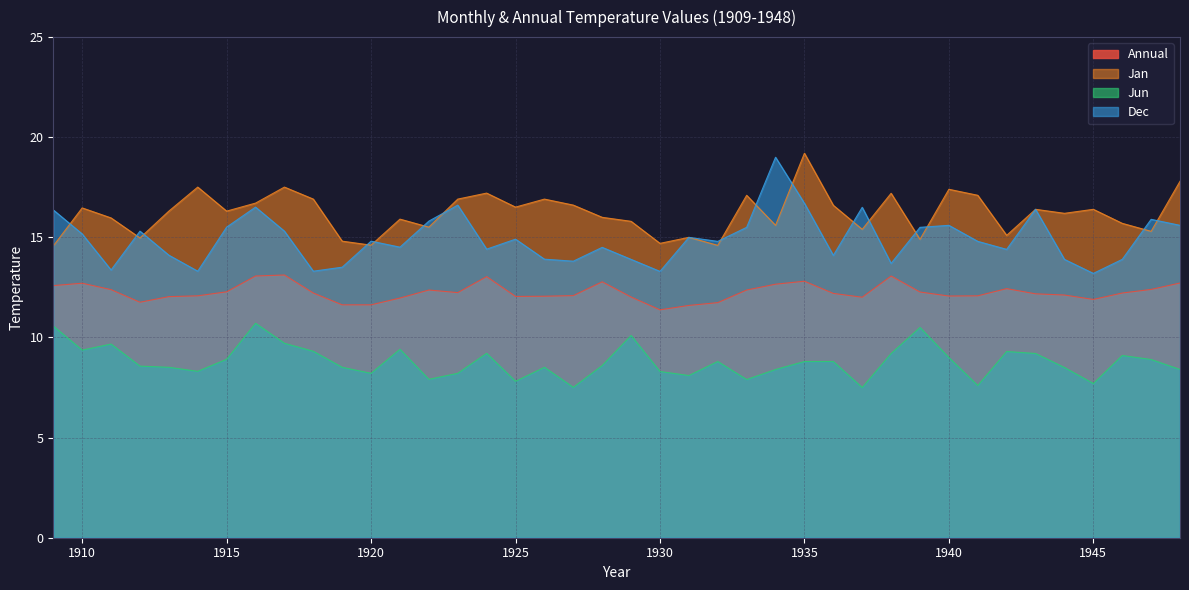

Rank the series by their maximum value, from highest to lowest.

Jan, Dec, Annual, Jun